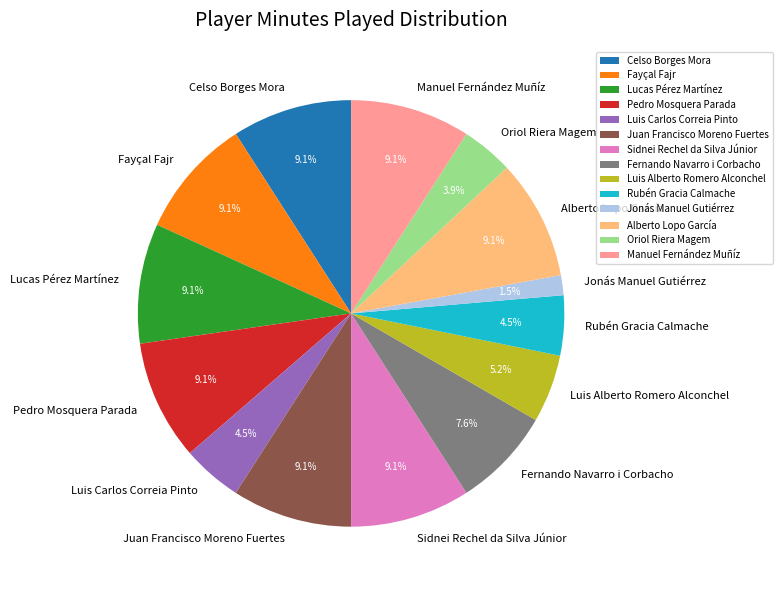

Does Juan Francisco Moreno Fuertes account for over 50% of the chart?

No